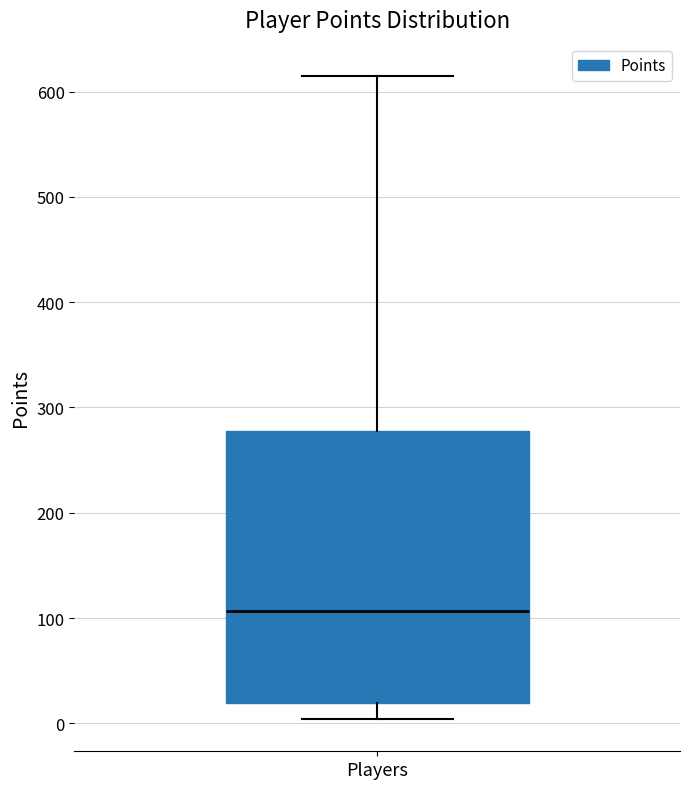

Transcribe this box plot: give where the median line is, the range the box spans, and where the two whiskers end, as read against the y-axis. The values are not printed on the chart, so give them approximately, as read against the axis.

median 110, box 20 to 280, whiskers 0 to 620